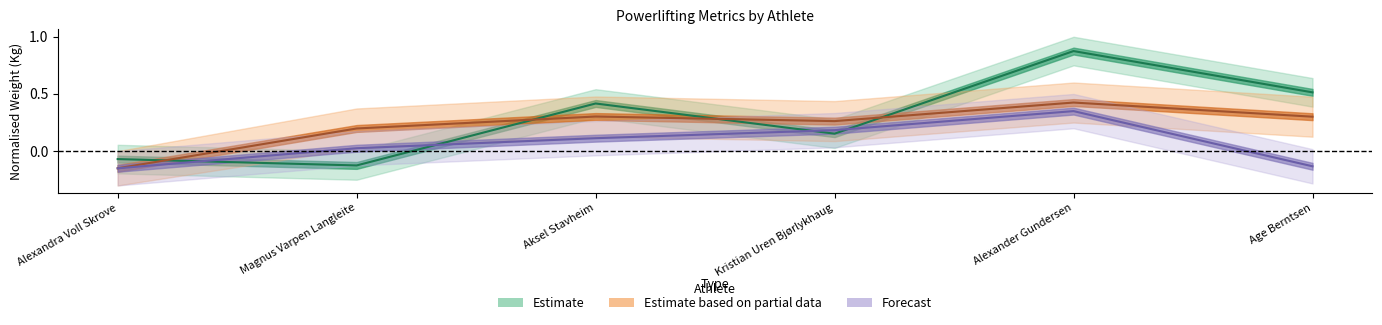

The Bench1Kg series shows 0.0 at Magnus Varpen Langleite. True or false?

False